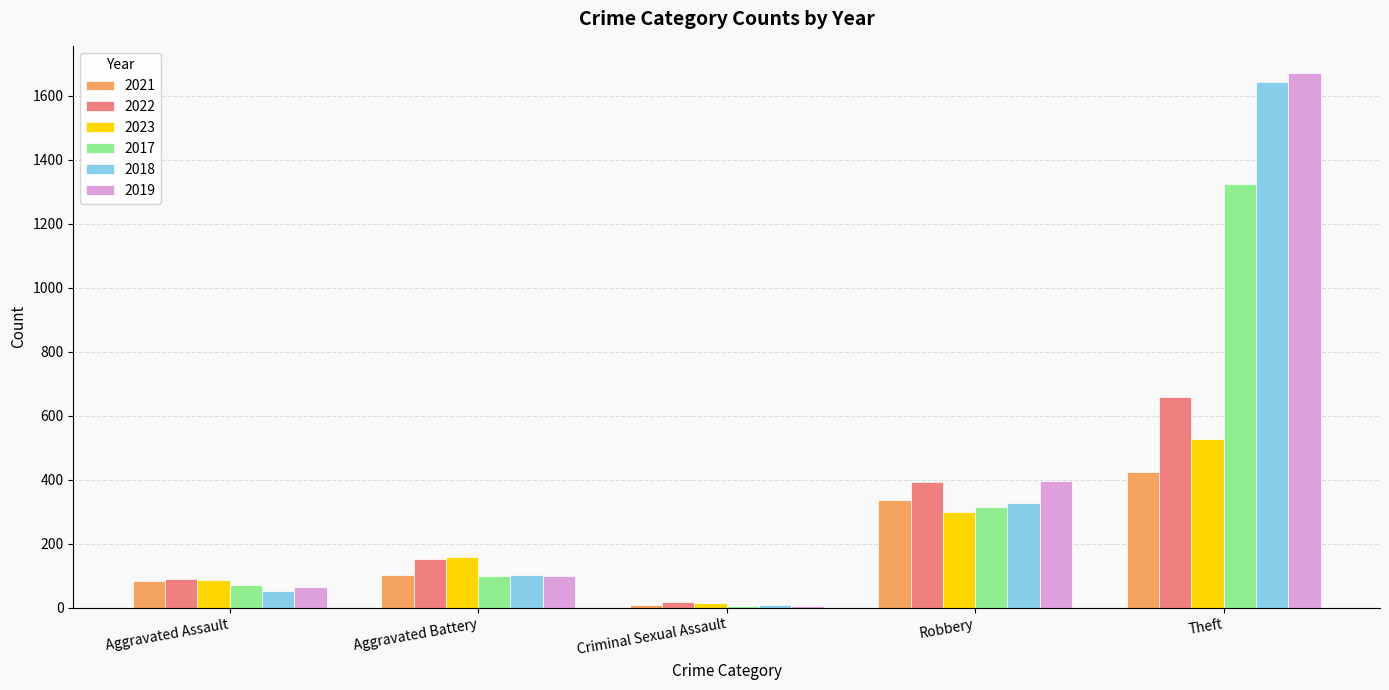

Does the chart contain stacked bars?

No